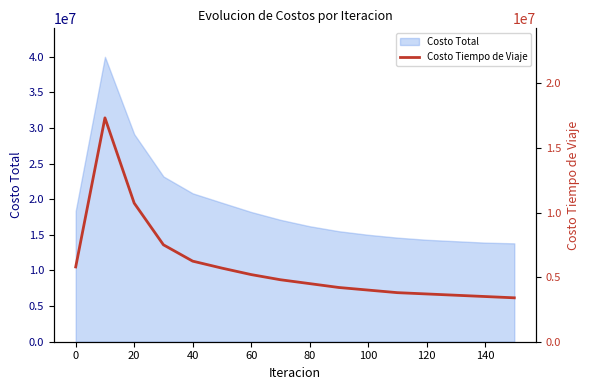

The value of Costo Total at 100 is 15000000.0. True or false?

True